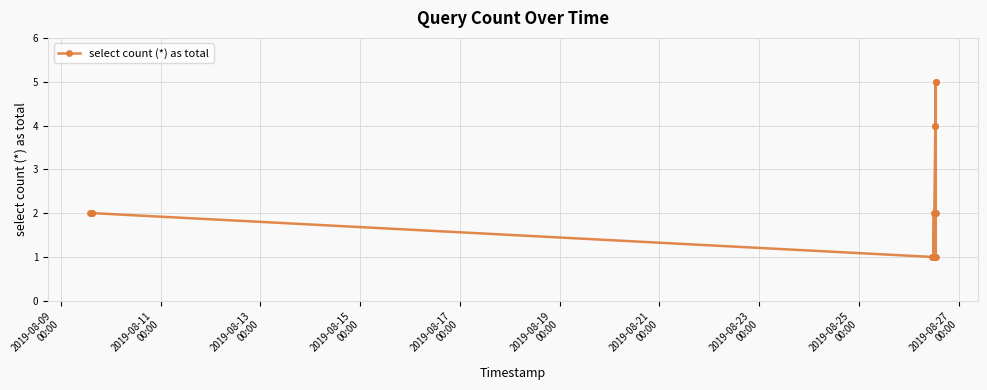

What is the maximum value shown in the chart?

5